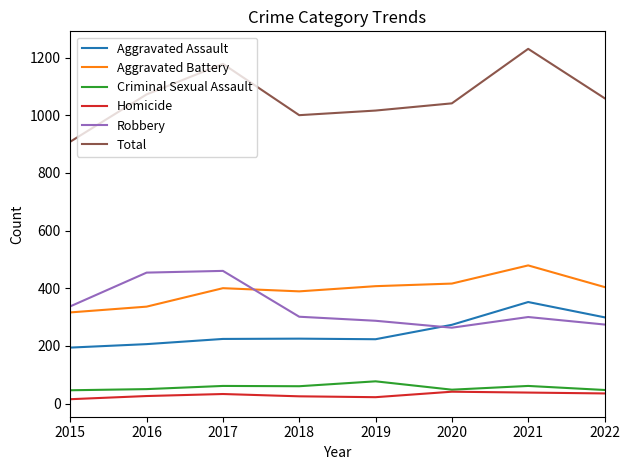

The value of Total at 2021 is 1230. True or false?

True